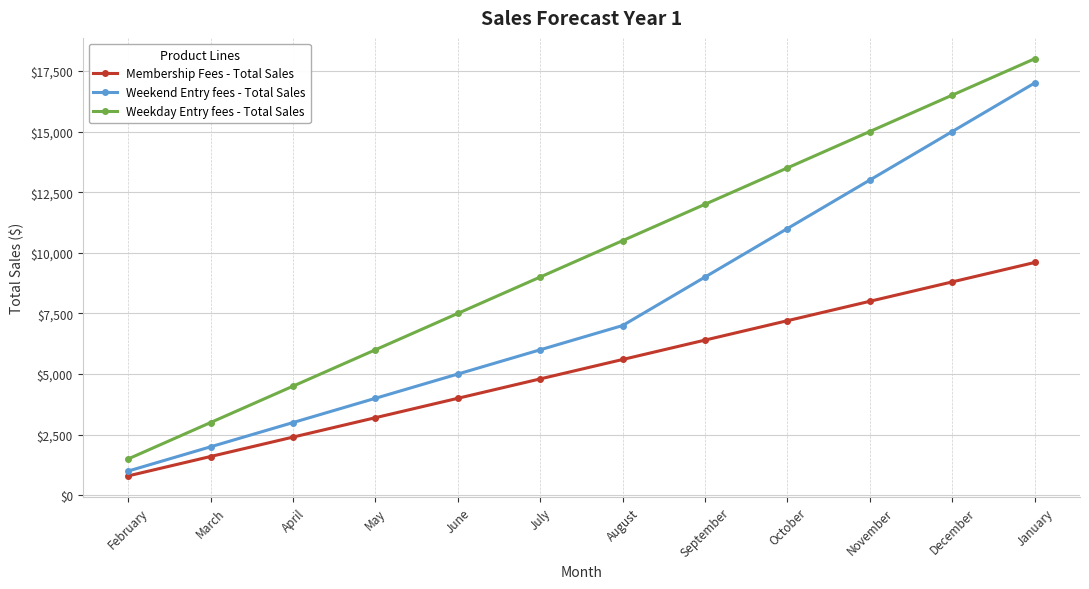

What is the sum of the Weekday Entry fees - Total Sales values at November and July?

24000